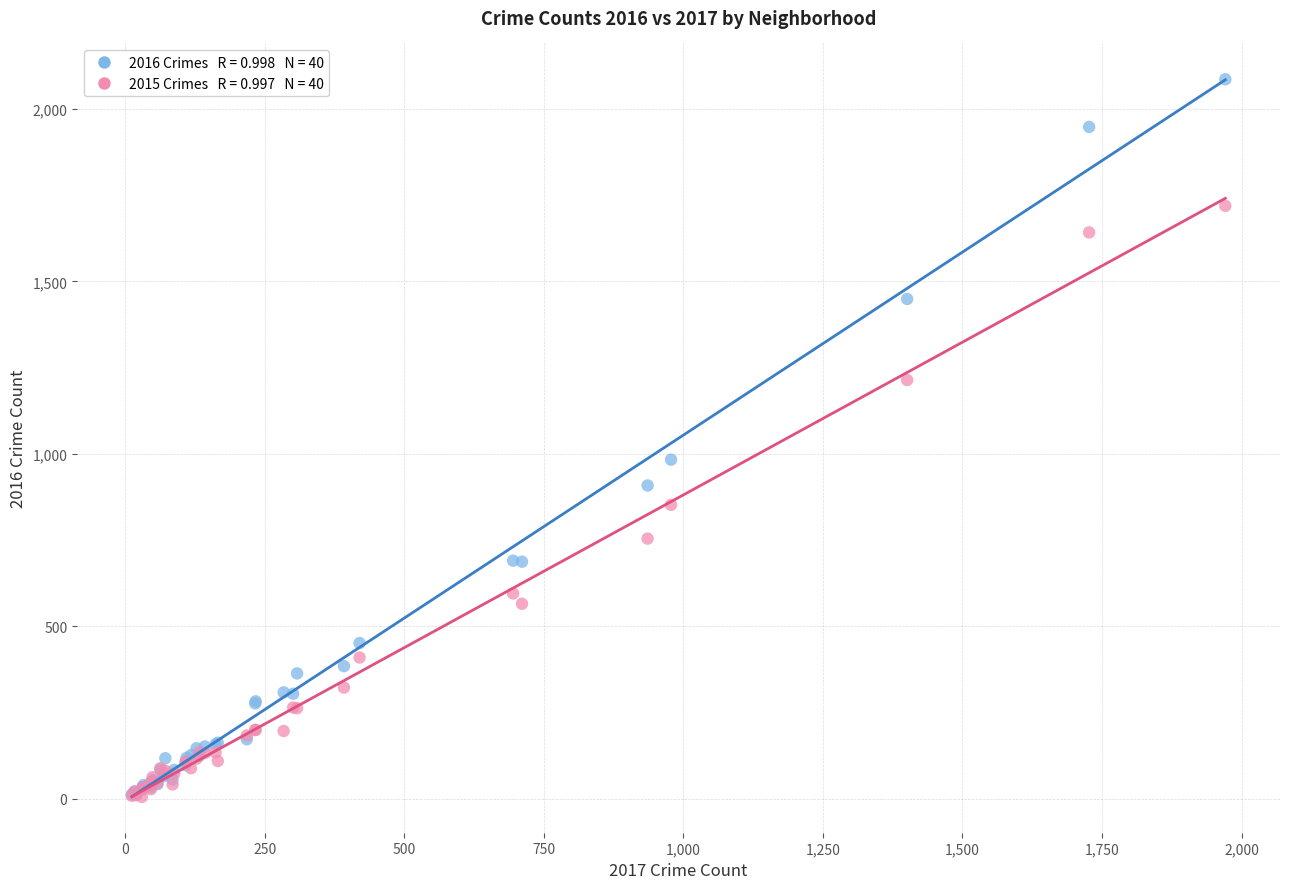

Across all series, what Y value is closest to 1045?

983